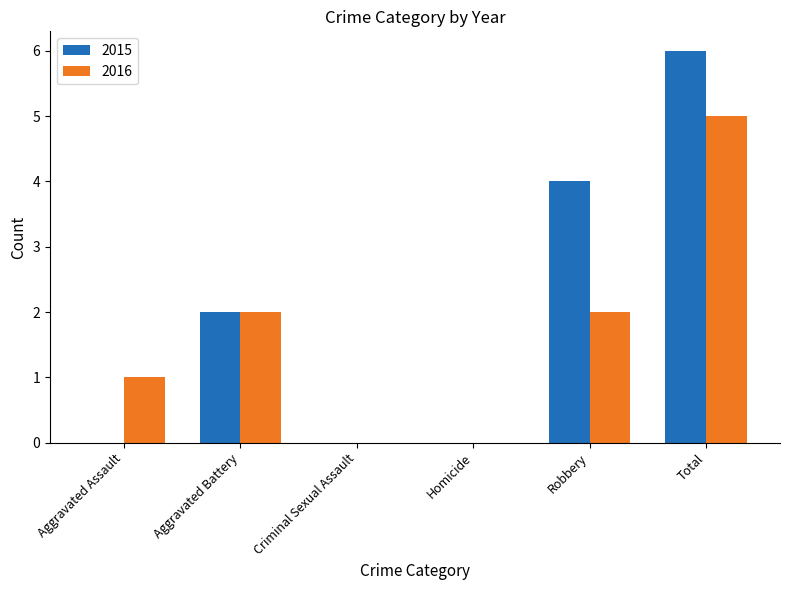

What is the highest value of the 2016 series?

5